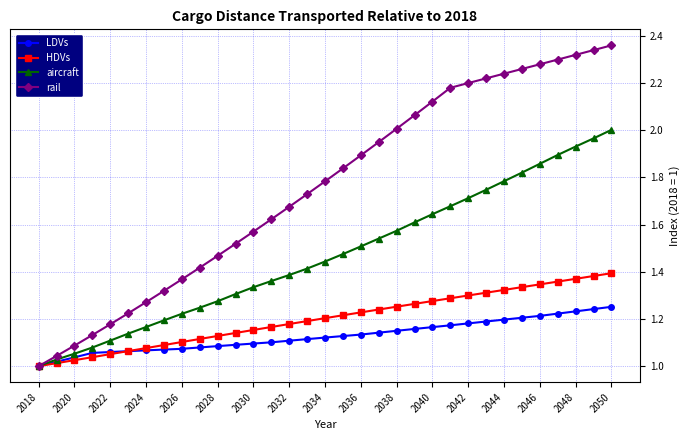

Which series has the largest total across all categories?

rail